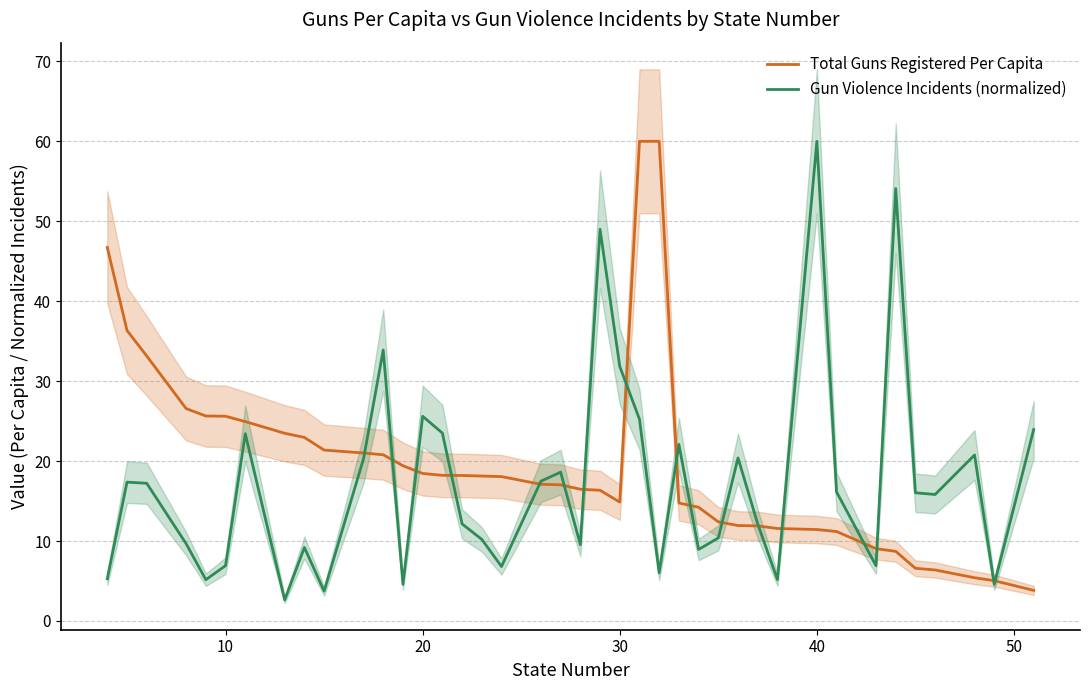

True or false: Total Guns Registered Per Capita has more than 1 interior local peaks.

False